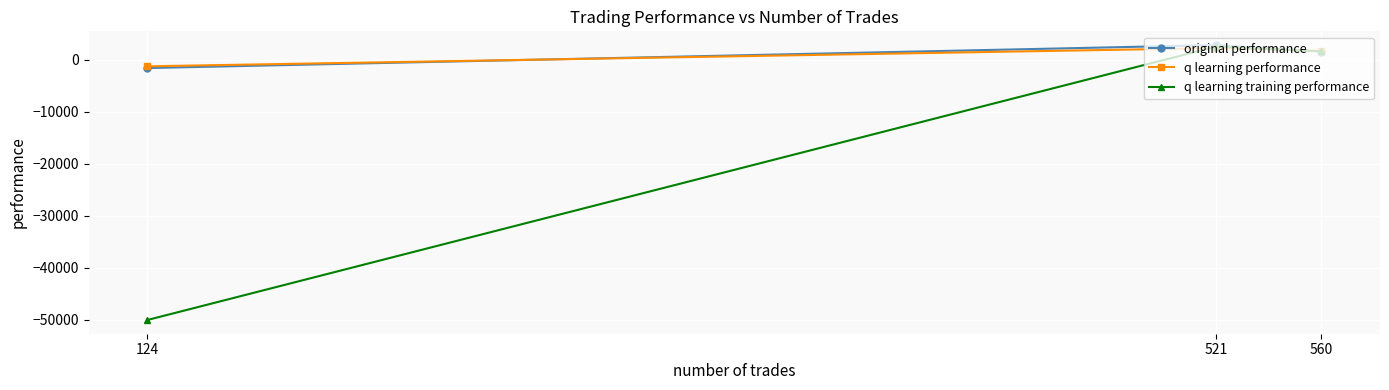

Which series has the largest range (max minus min)?

q learning training performance